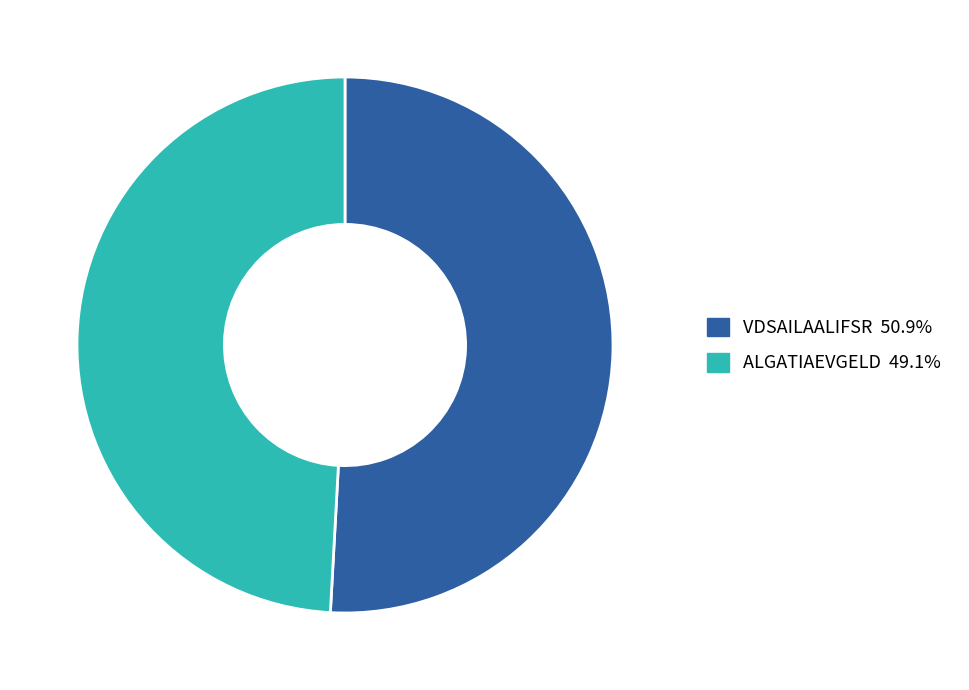

Does any single category account for the majority?

Yes